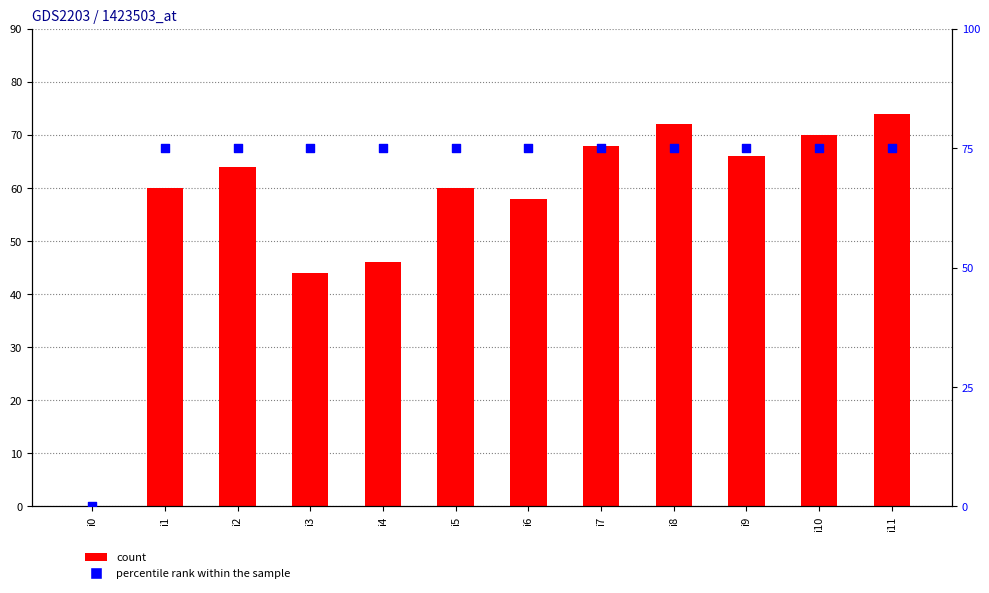

At which category is the sum across all series the highest?

i11